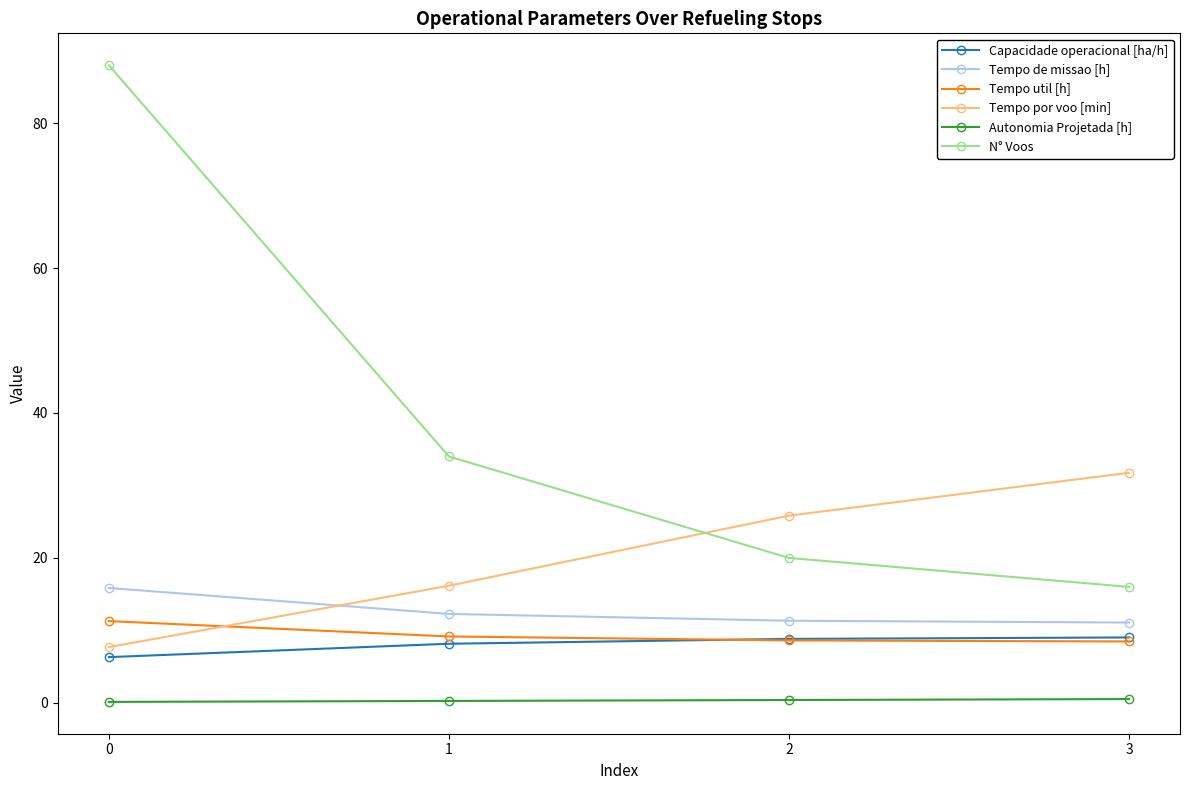

What is the total value across all series at 1?

80.0